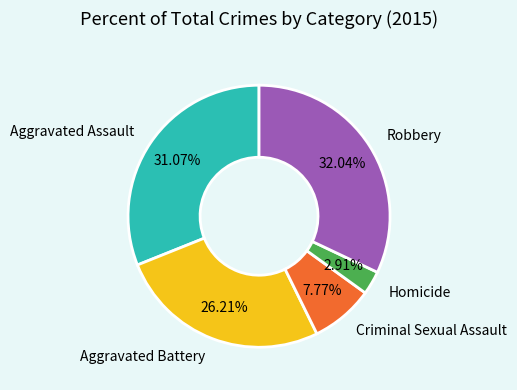

Is there a majority slice in this chart?

No